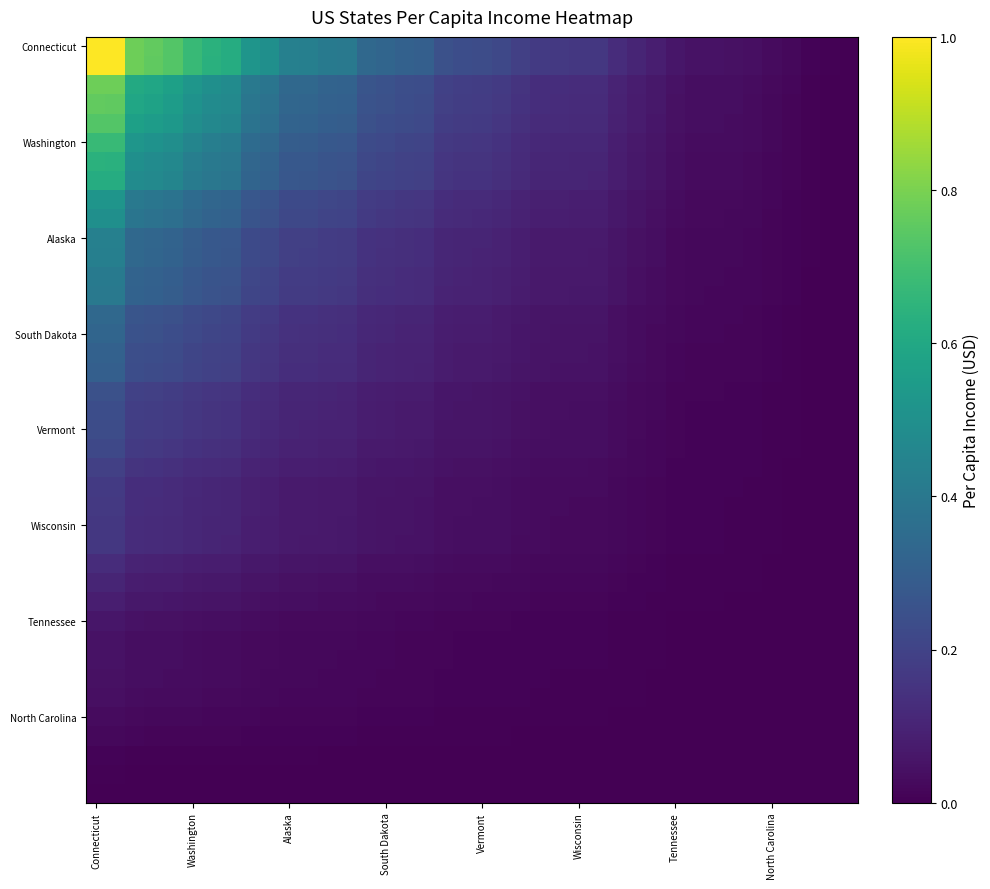

Count the number of categories in the chart.

40